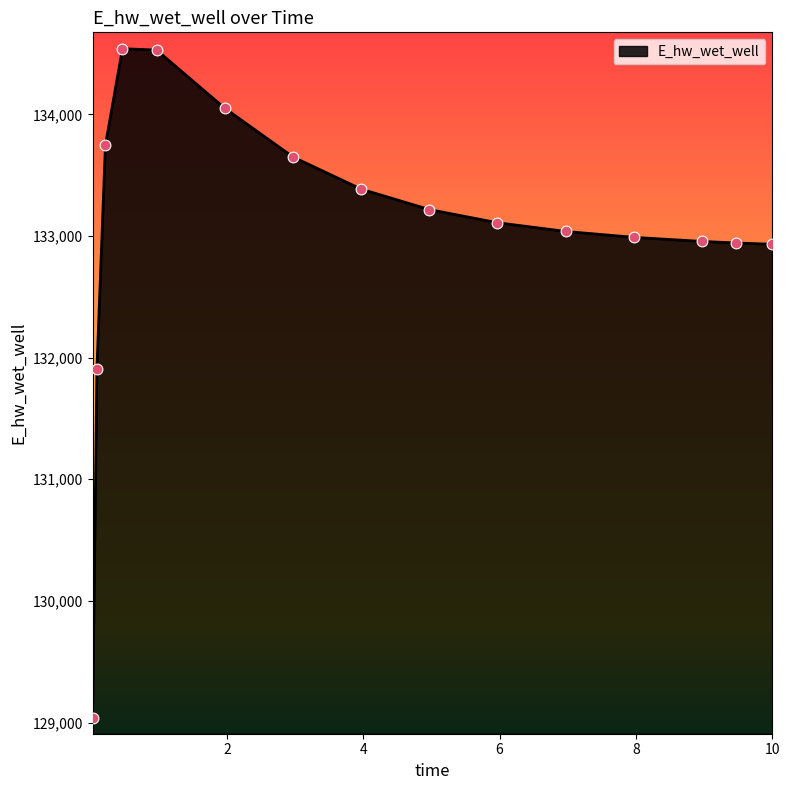

What is the greatest value displayed?

134539.5